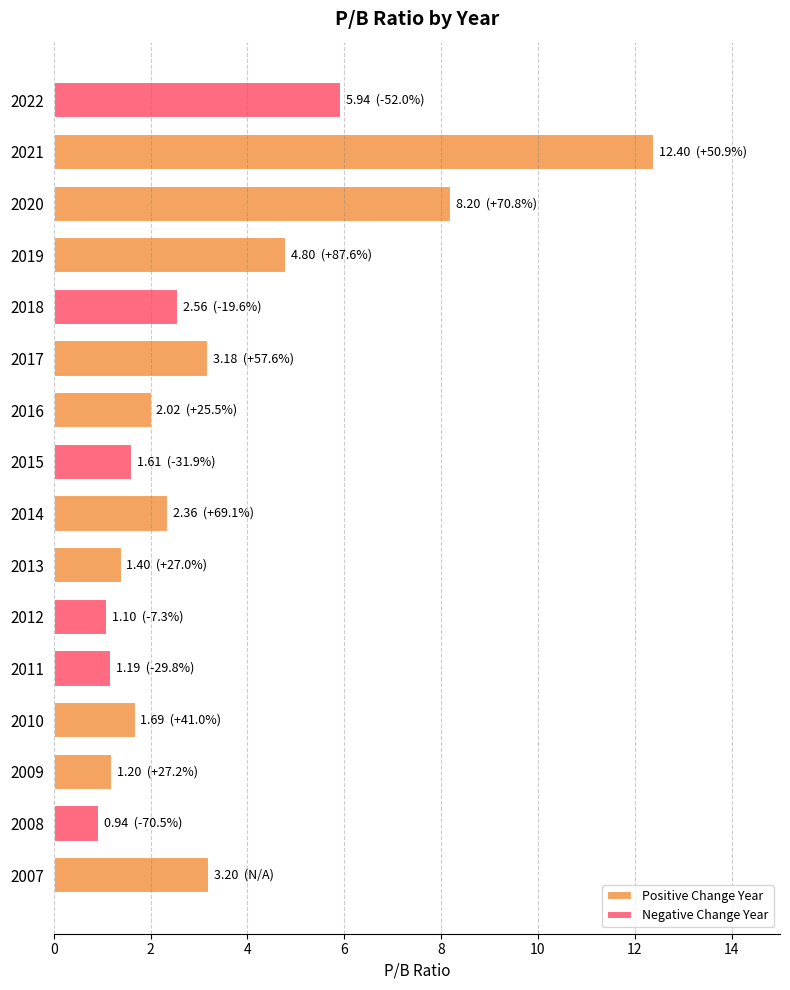

The chart shows a value of 5.4 at 2017. True or false?

False